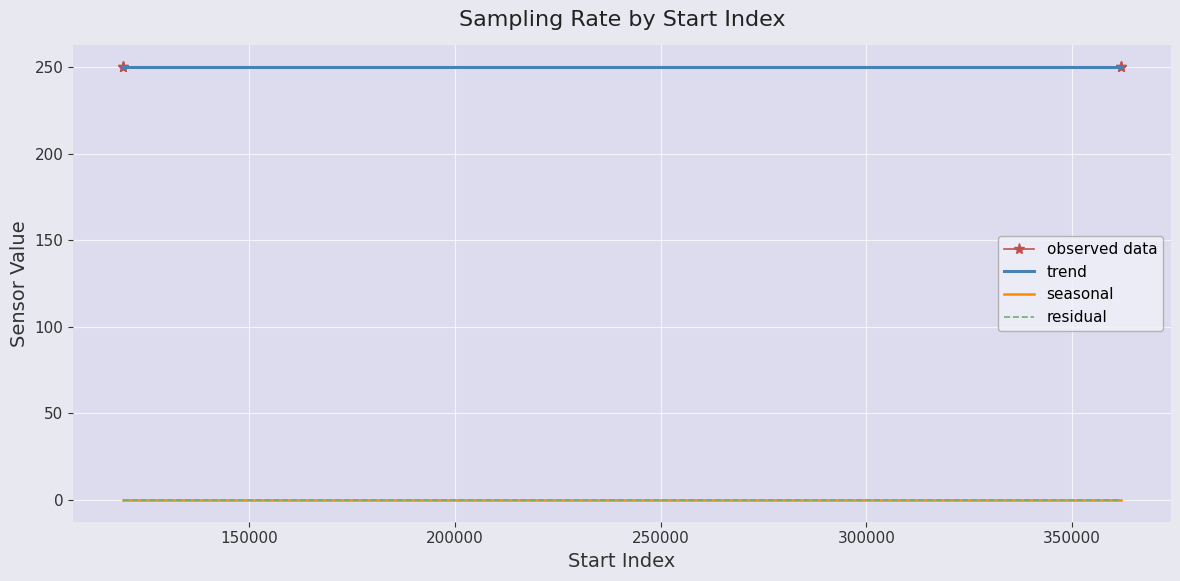

True or false: residual and trend intersect in this chart.

False